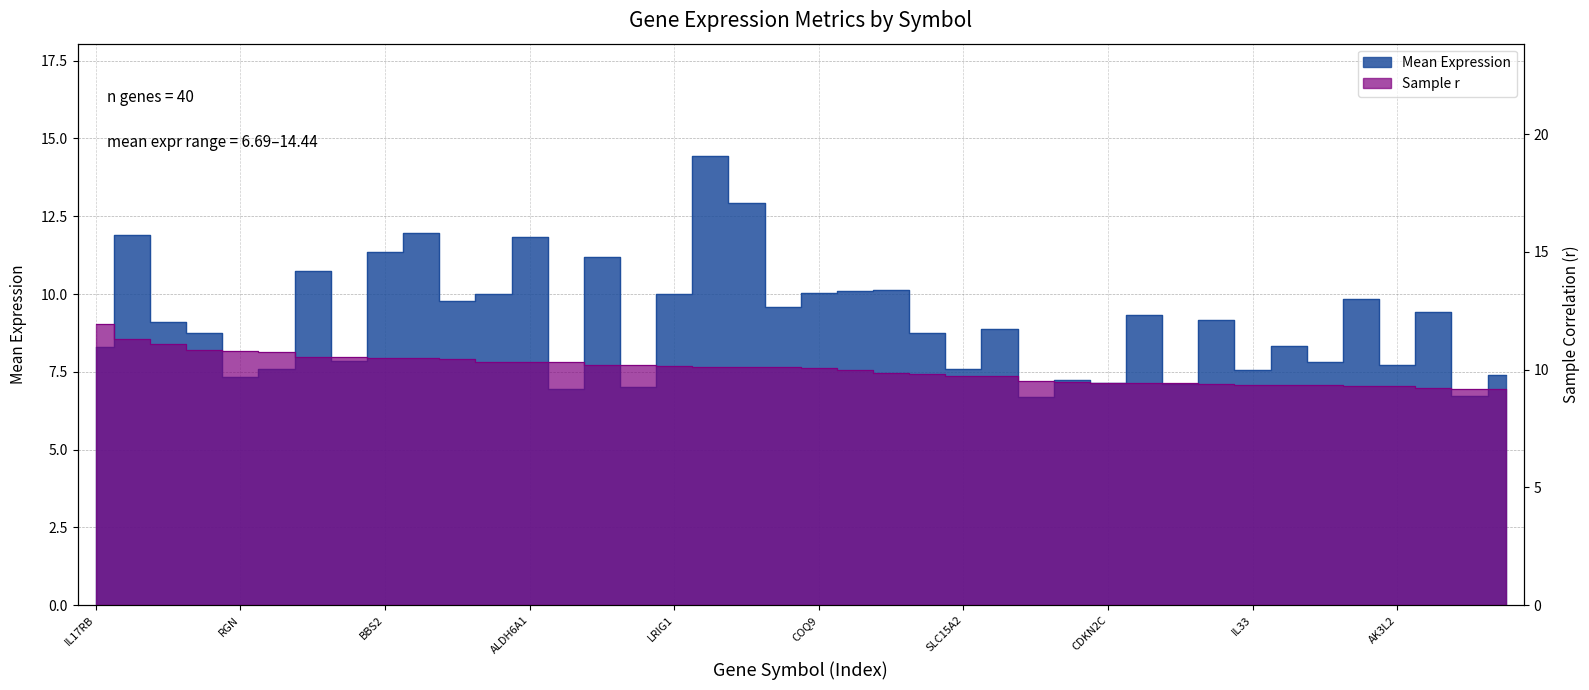

What is the greatest value displayed?

14.4